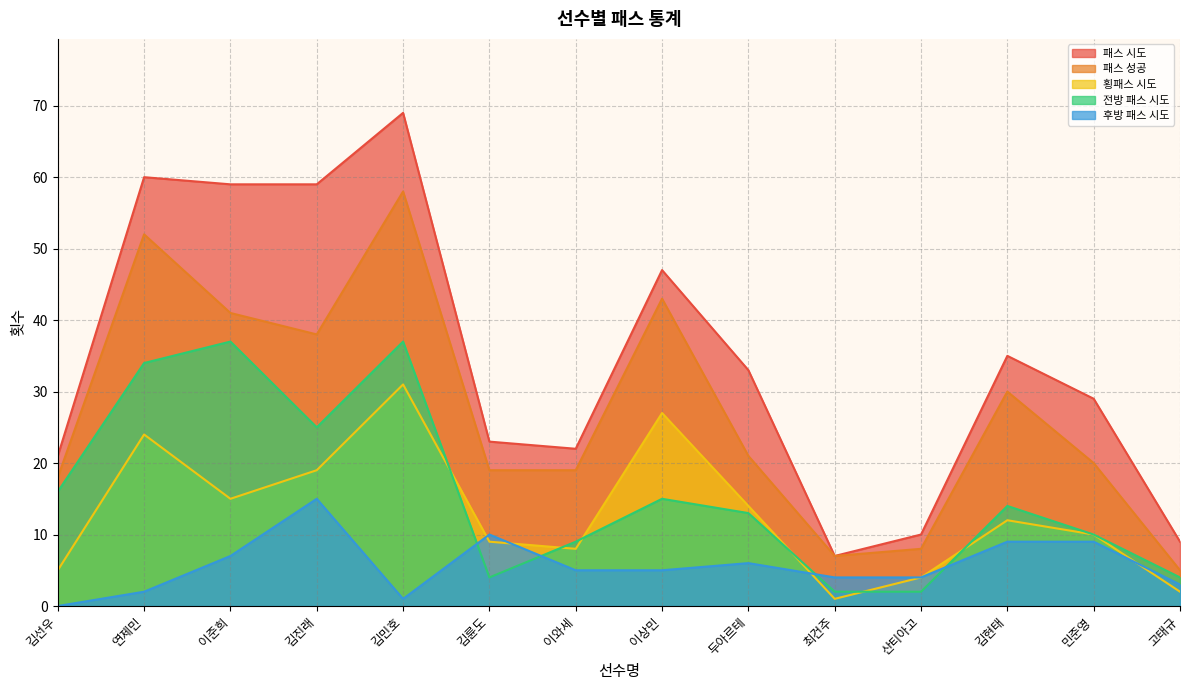

Which series has the widest spread of values?

패스 시도